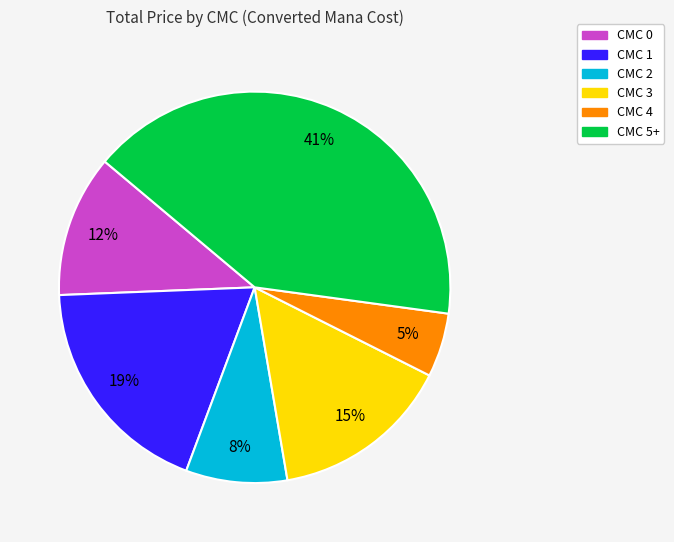

To the nearest percent, what is the difference between the largest and smallest slice percentages?

36%